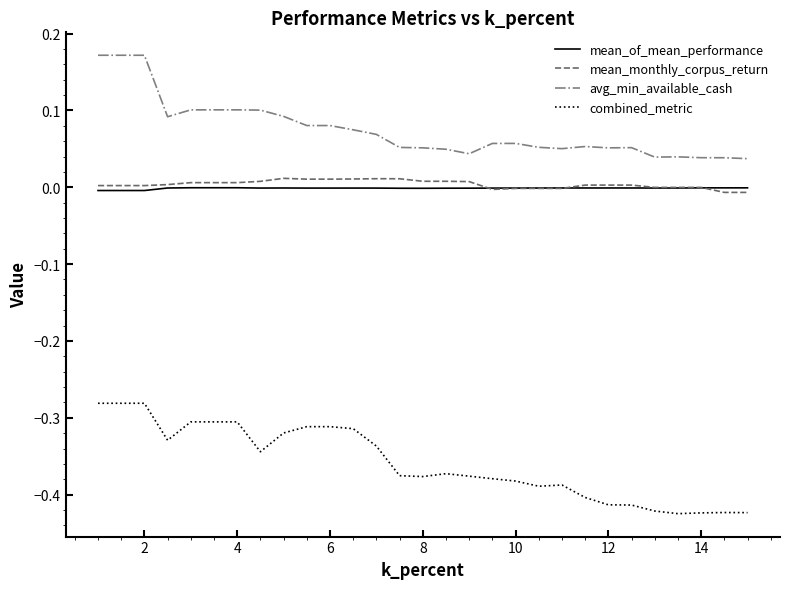

True or false: combined_metric and avg_min_available_cash intersect in this chart.

False